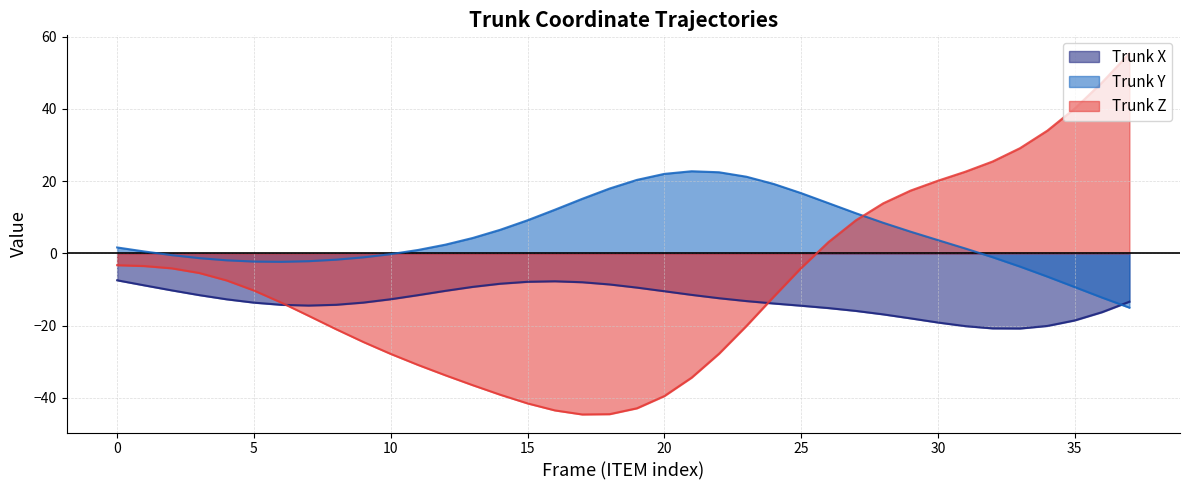

What is the sum of the Trunk Y values at 19 and 23?

41.6